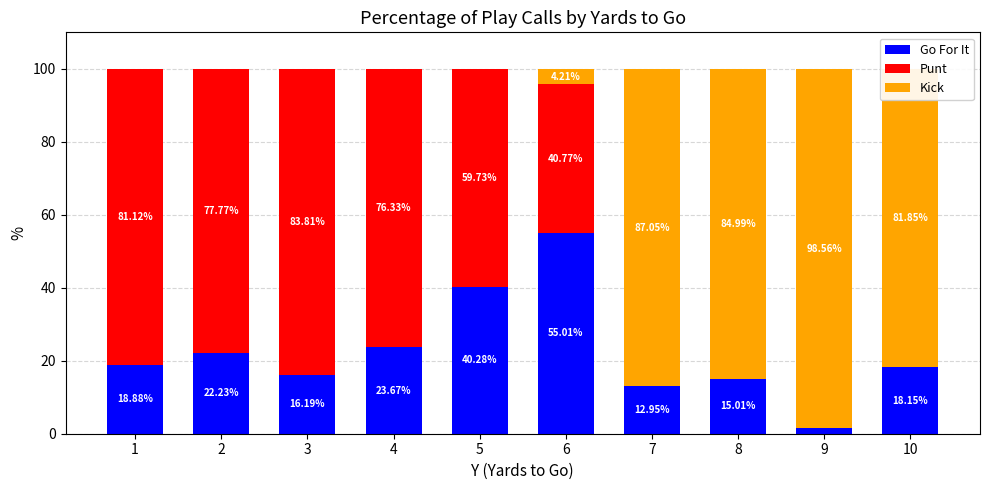

What is the sum of all Go For It values?

223.8